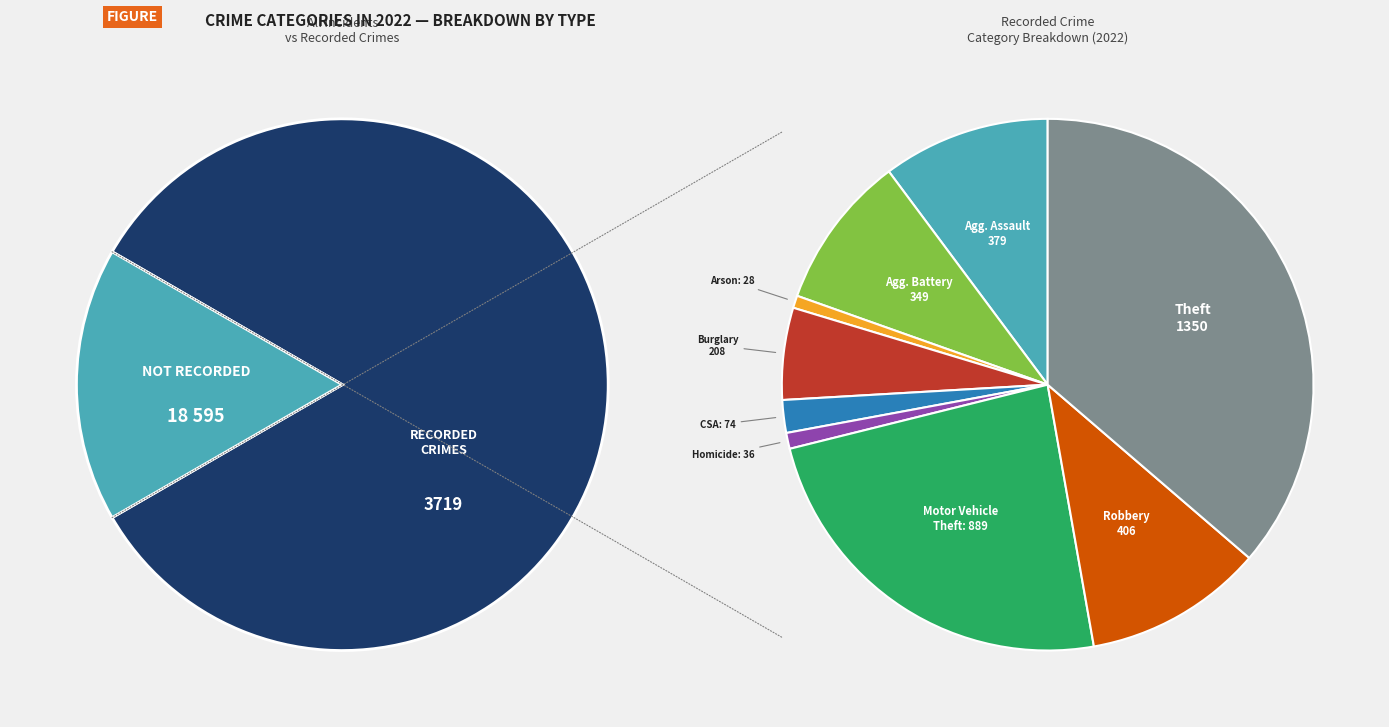

Which has a higher value, Arson or Burglary?

Burglary